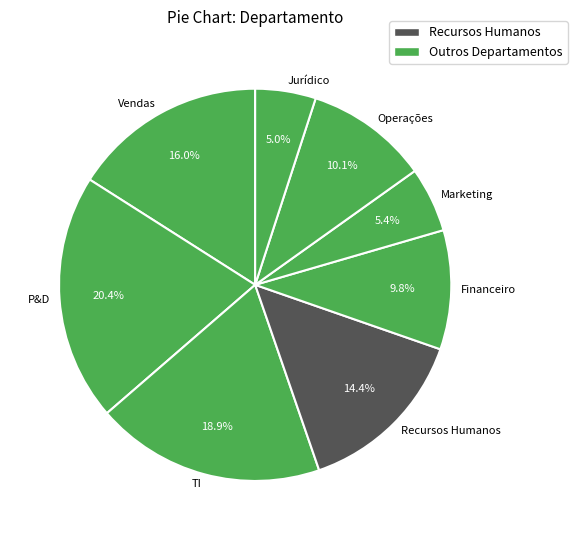

Does any single category account for the majority?

No